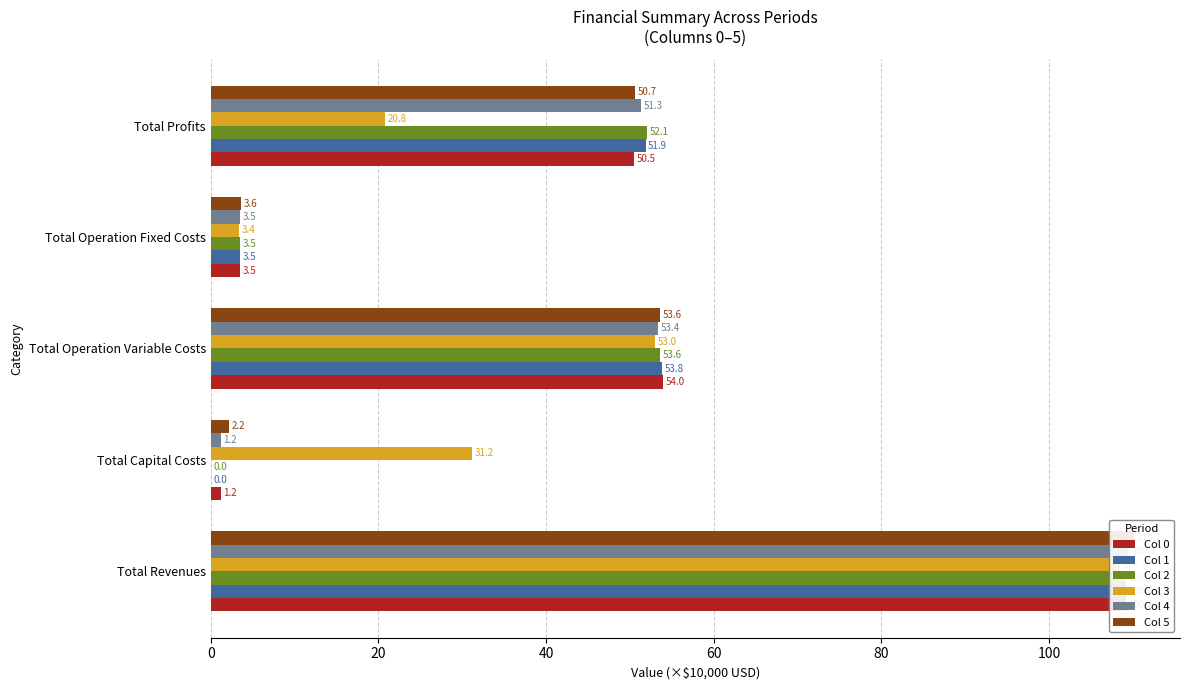

True or false: Col 4 has a value of 109.4 at Total Revenues.

True